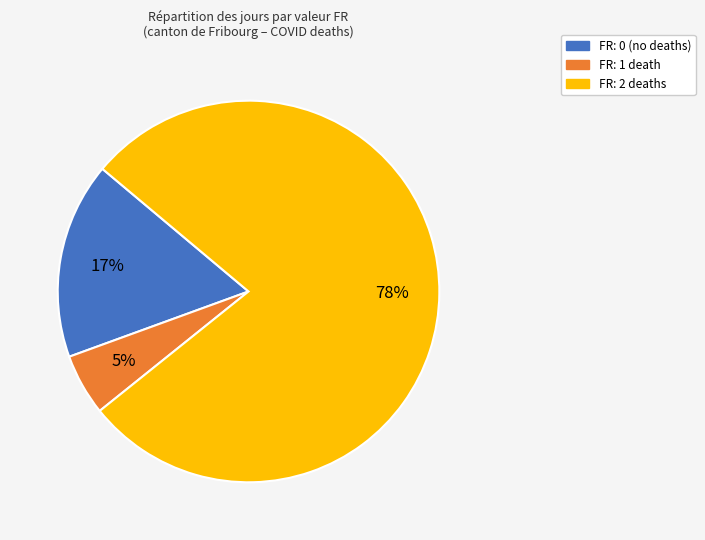

How many slices are in this pie chart?

3